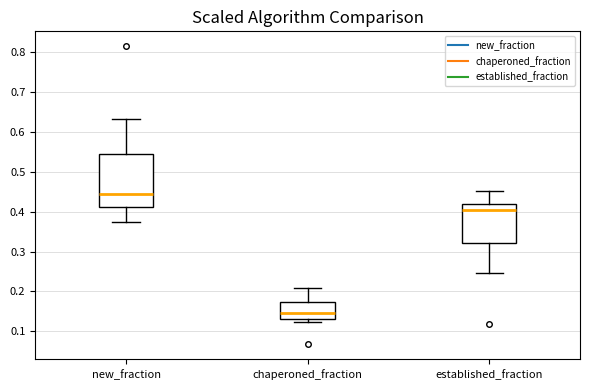

Where is the upper edge of the box for chaperoned_fraction on the y-axis? The values are not printed on the chart, so give them approximately, as read against the axis.

0.17